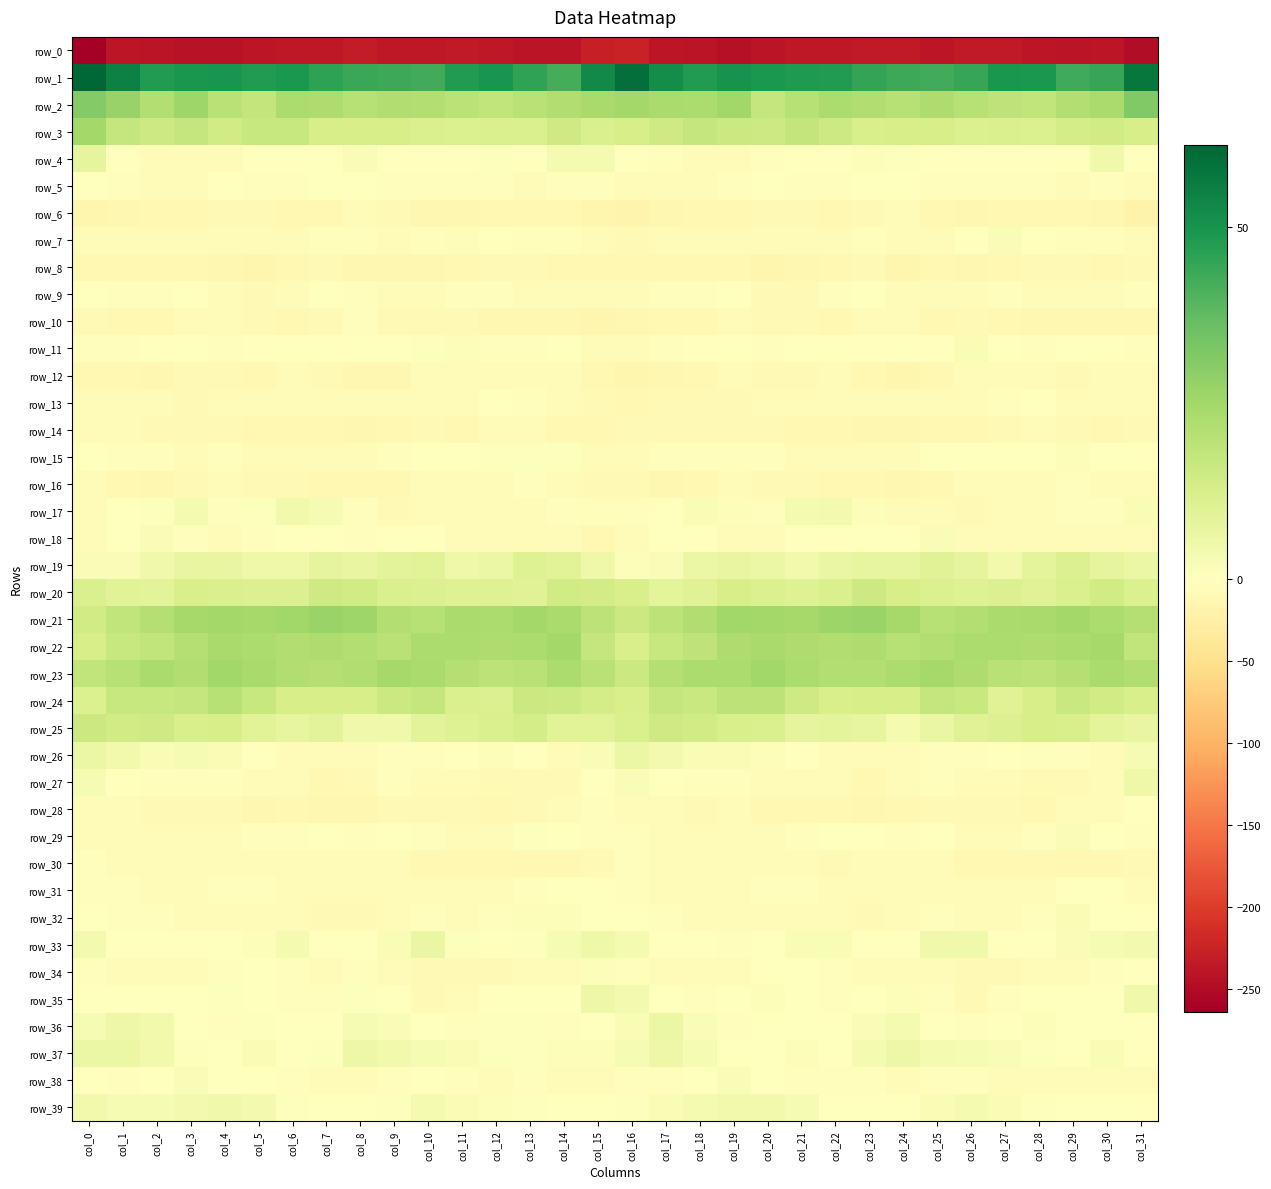

The row_3 series shows 14.8 at col_14. True or false?

True